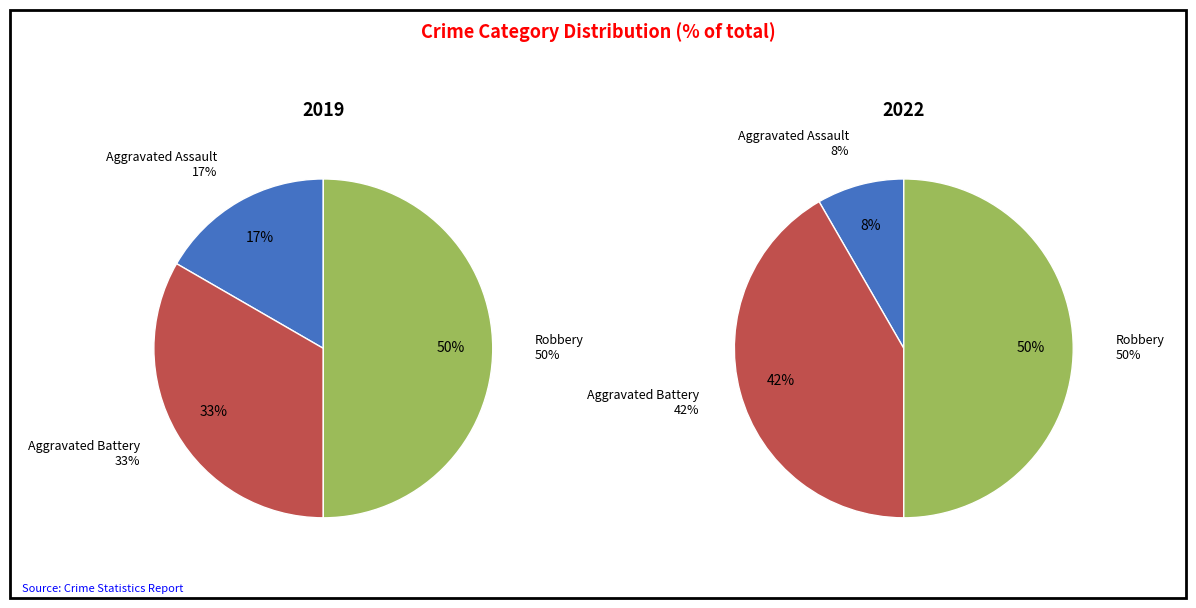

Which has a higher value, Robbery or Aggravated Battery?

Robbery